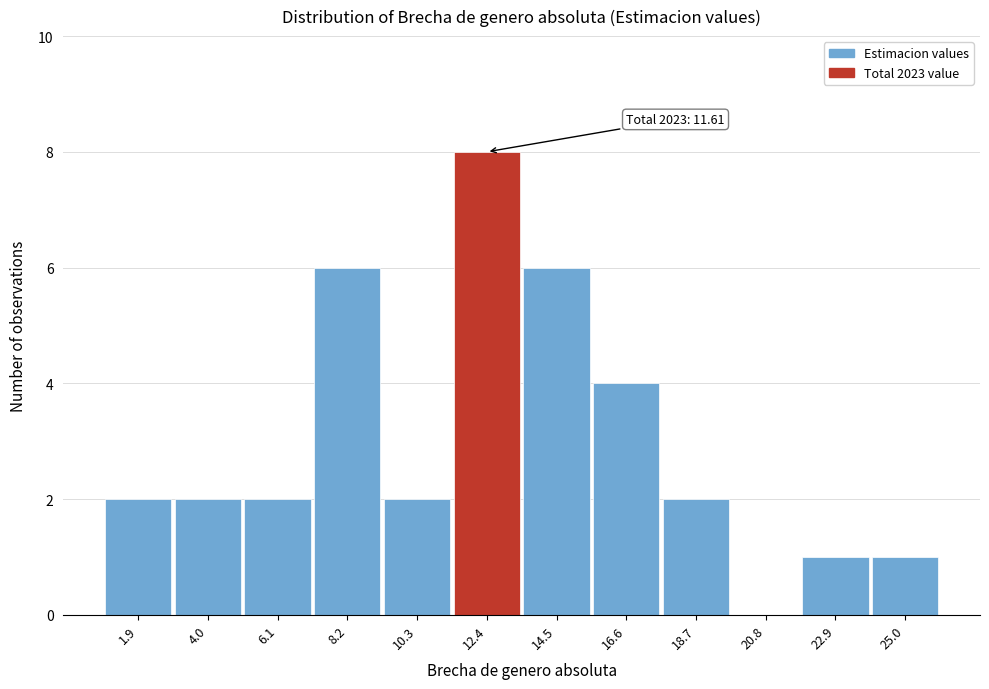

Which range on the x-axis has the tallest bar?

11.5 to 13.5